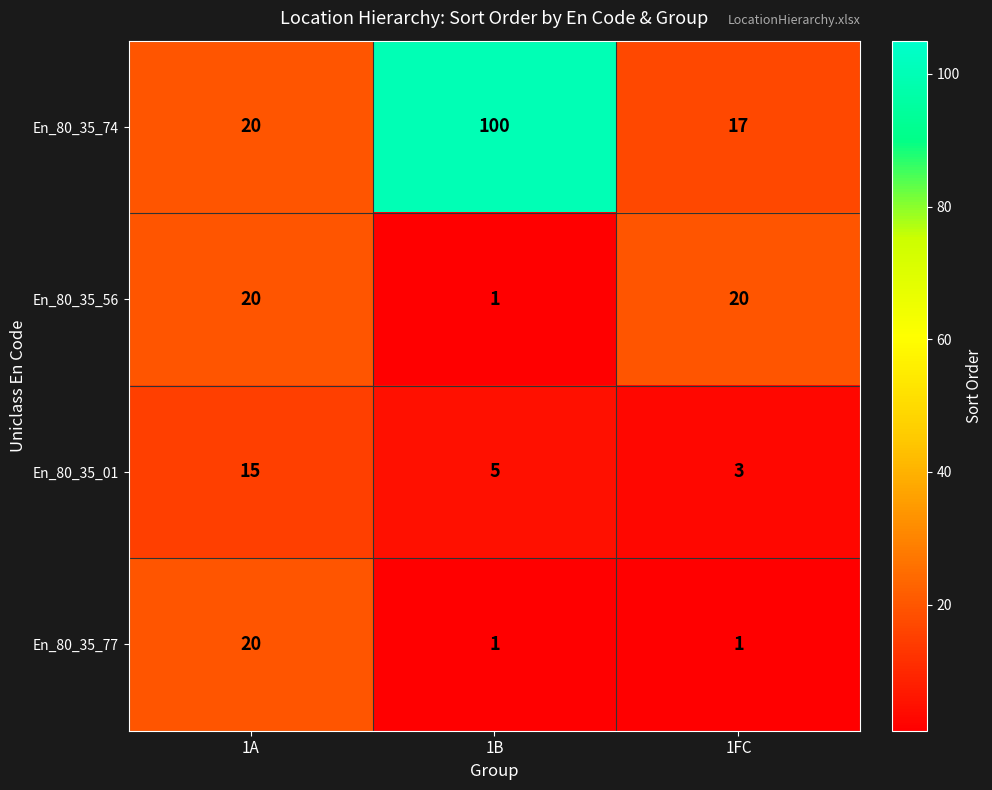

What is the sum of all En_80_35_77 values?

22